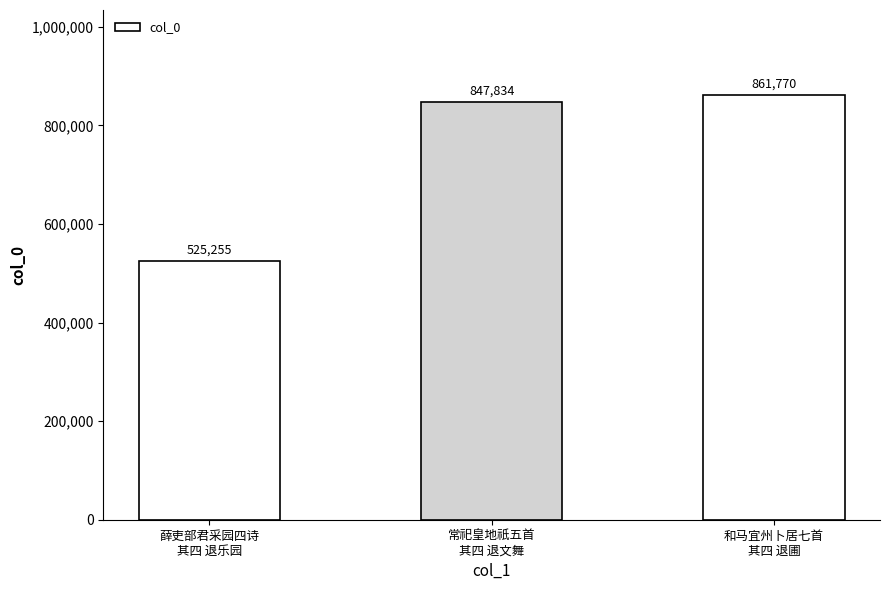

What is the smallest value displayed?

525255